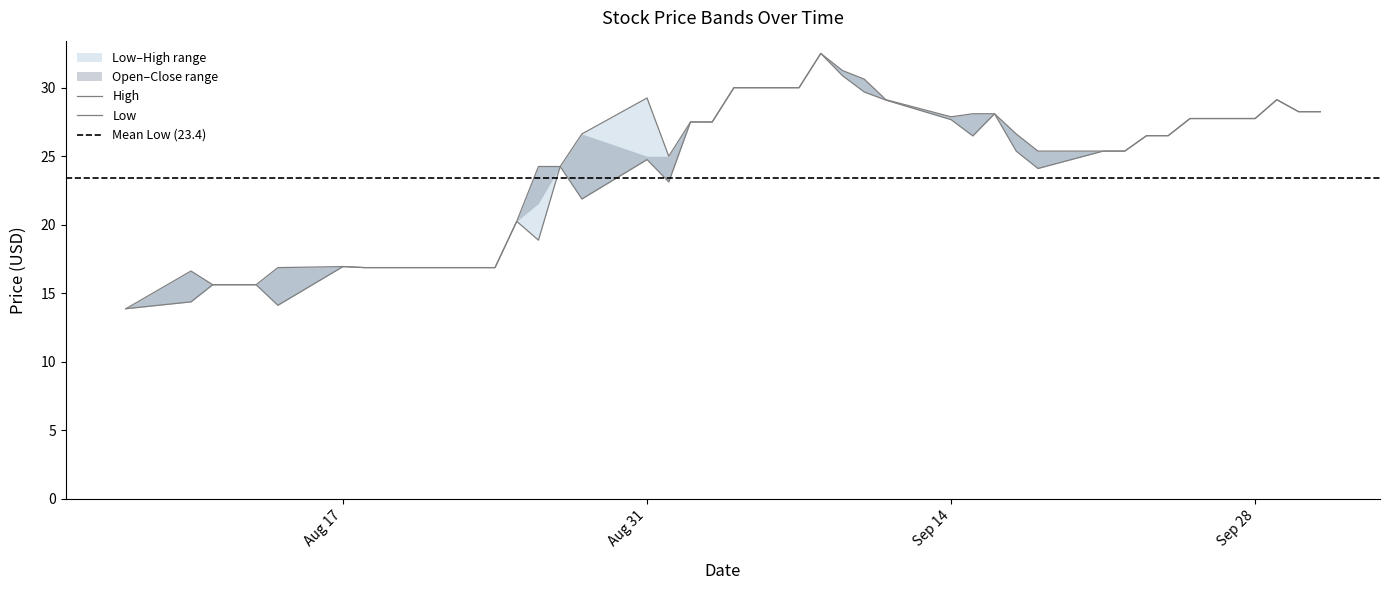

Where is the first local maximum for Low?

Aug 17